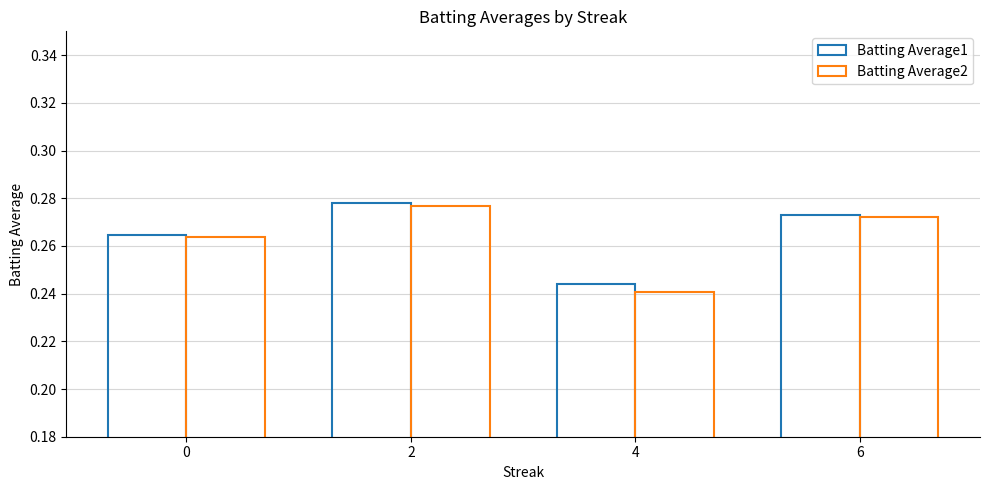

At which category is the sum across all series the highest?

2